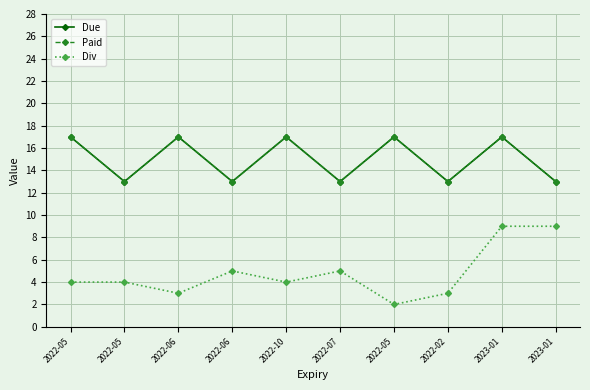

Does the chart have visible grid lines?

Yes